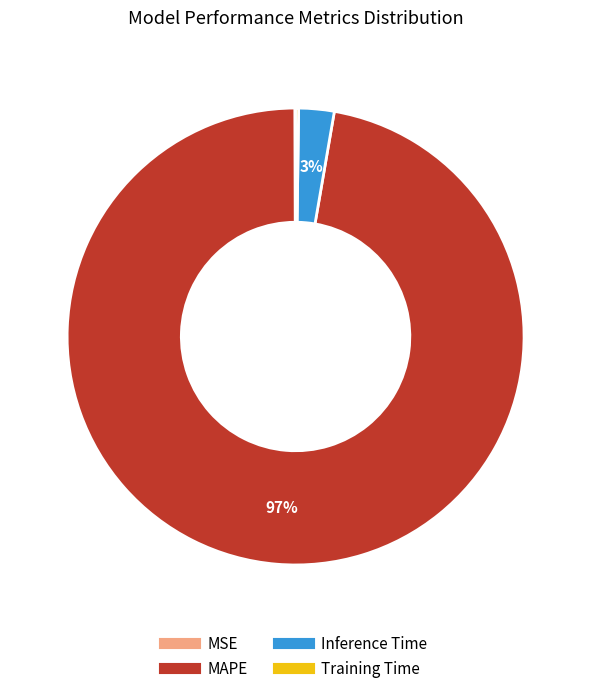

Combined, do Inference Time and MAPE account for over 50%?

Yes